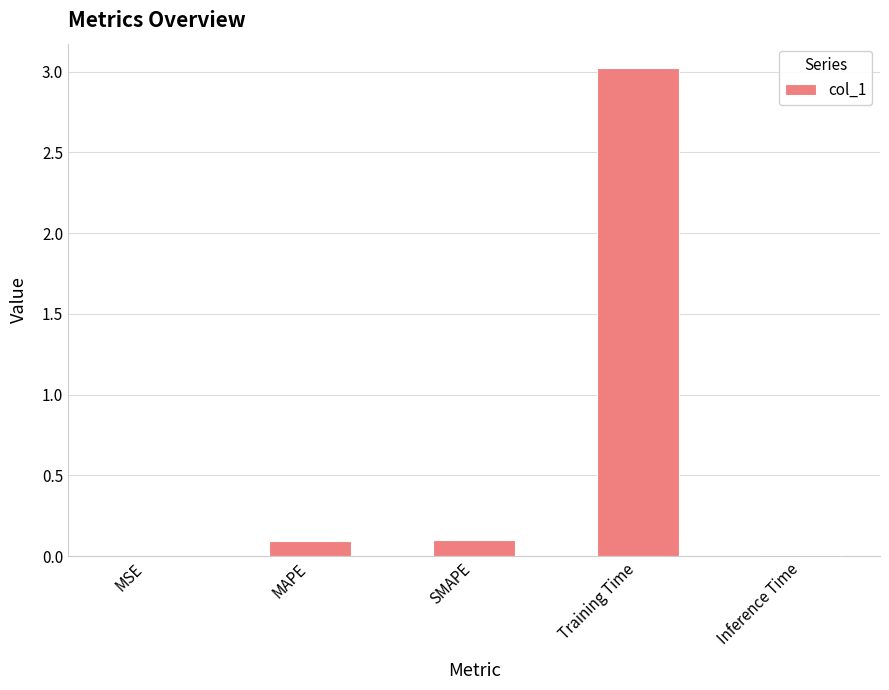

True or false: the data shows 0.1 at MAPE.

True